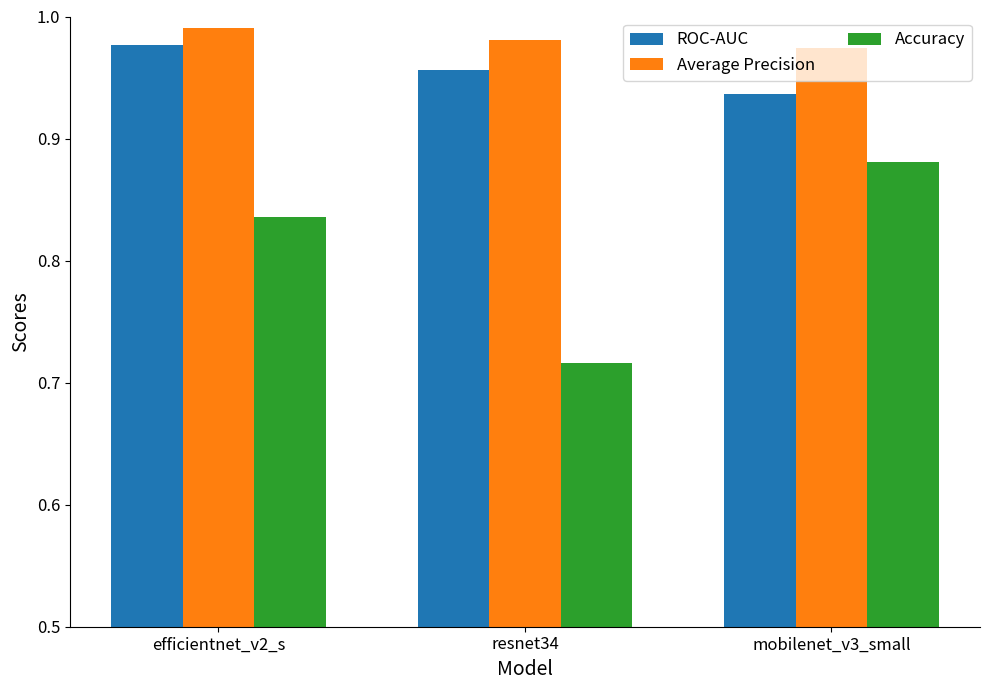

What is the label of the 3rd bar from the left?

mobilenet_v3_small